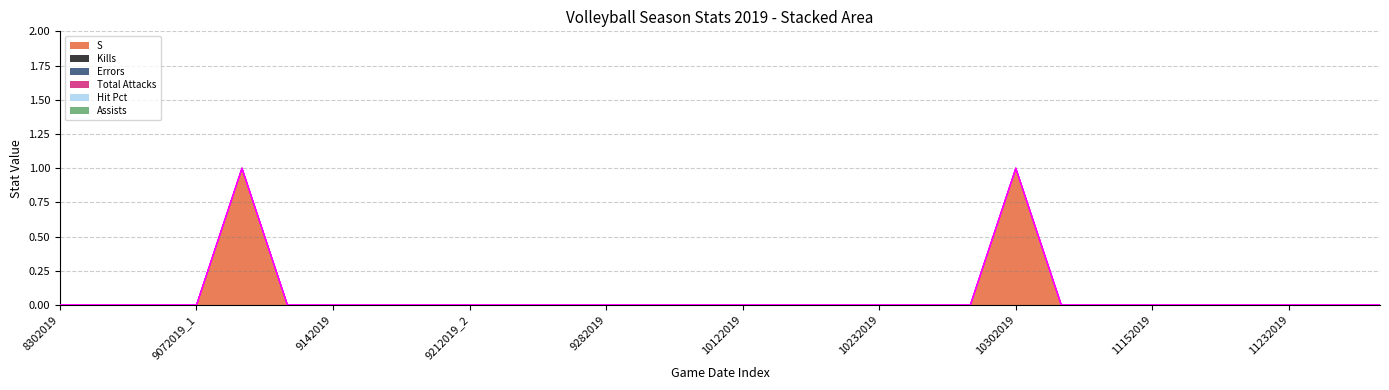

What is the label of the 13th point from the right?

10192019